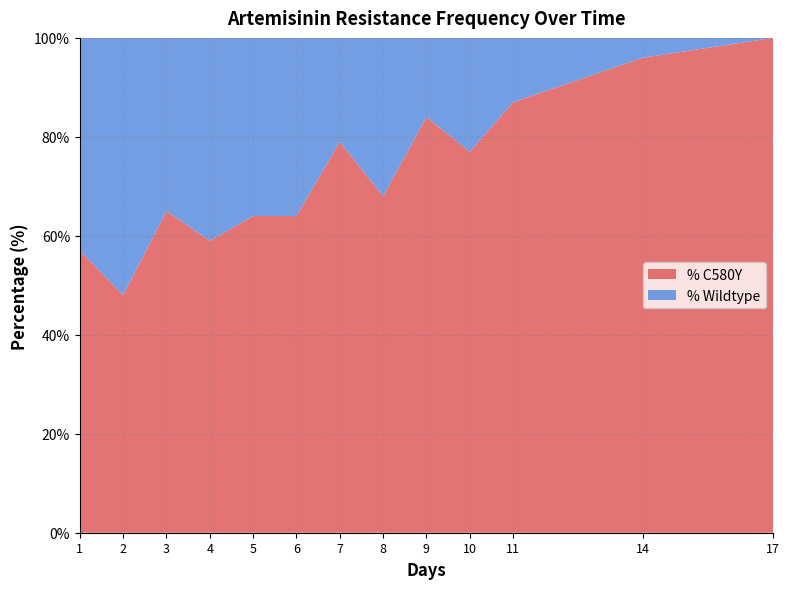

Reading right to left, list all the values displayed in this chart.

% C580Y: 17=100	14=96	11=87	10=77	9=84	8=68	7=79	6=64	5=64	4=59	3=65	2=48	1=57
% Wildtype: 17=0	14=4	11=13	10=23	9=16	8=32	7=21	6=36	5=36	4=41	3=35	2=52	1=43